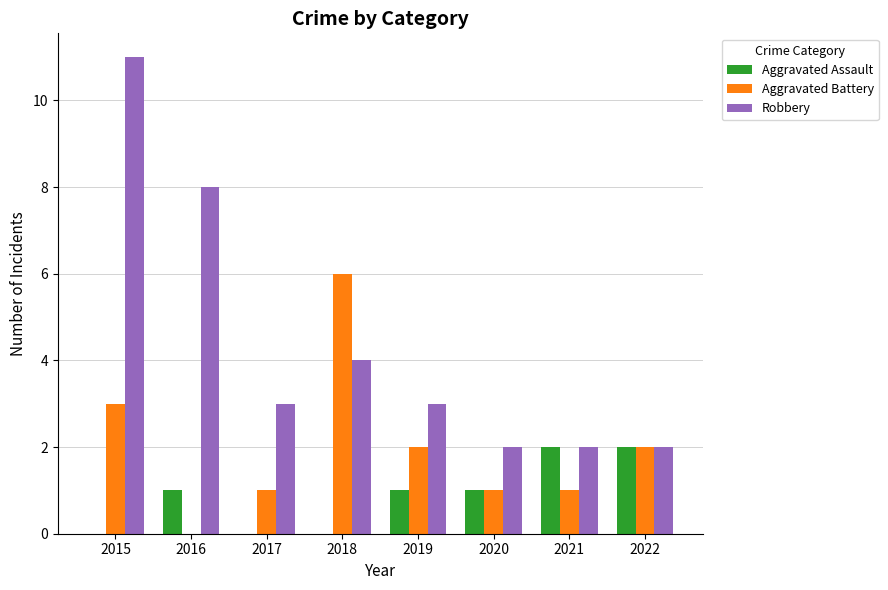

Reading right to left, transcribe all the data shown in this chart.

Aggravated Assault: 2	2	1	1	0	0	1	0
Aggravated Battery: 2	1	1	2	6	1	0	3
Robbery: 2	2	2	3	4	3	8	11